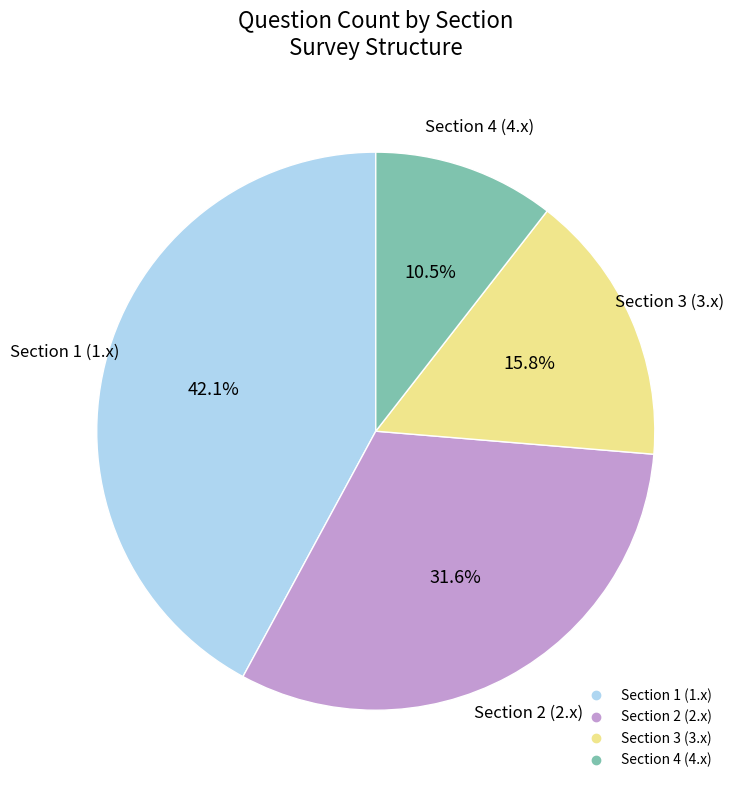

To the nearest percent, what is the difference between the largest and smallest slice percentages?

32%